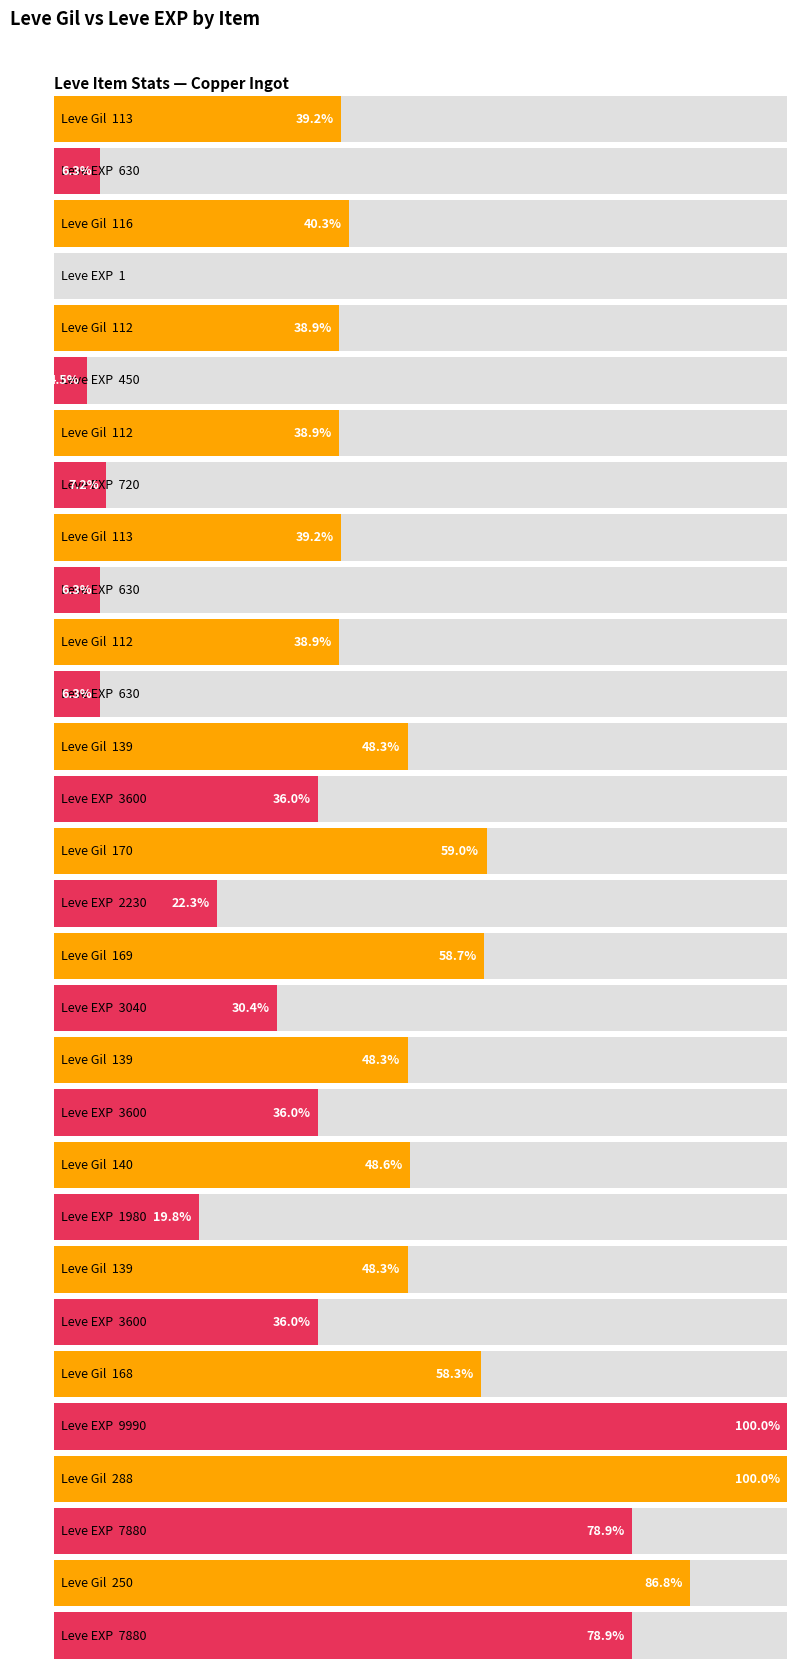

What is the highest value of the Leve Gil series?

288